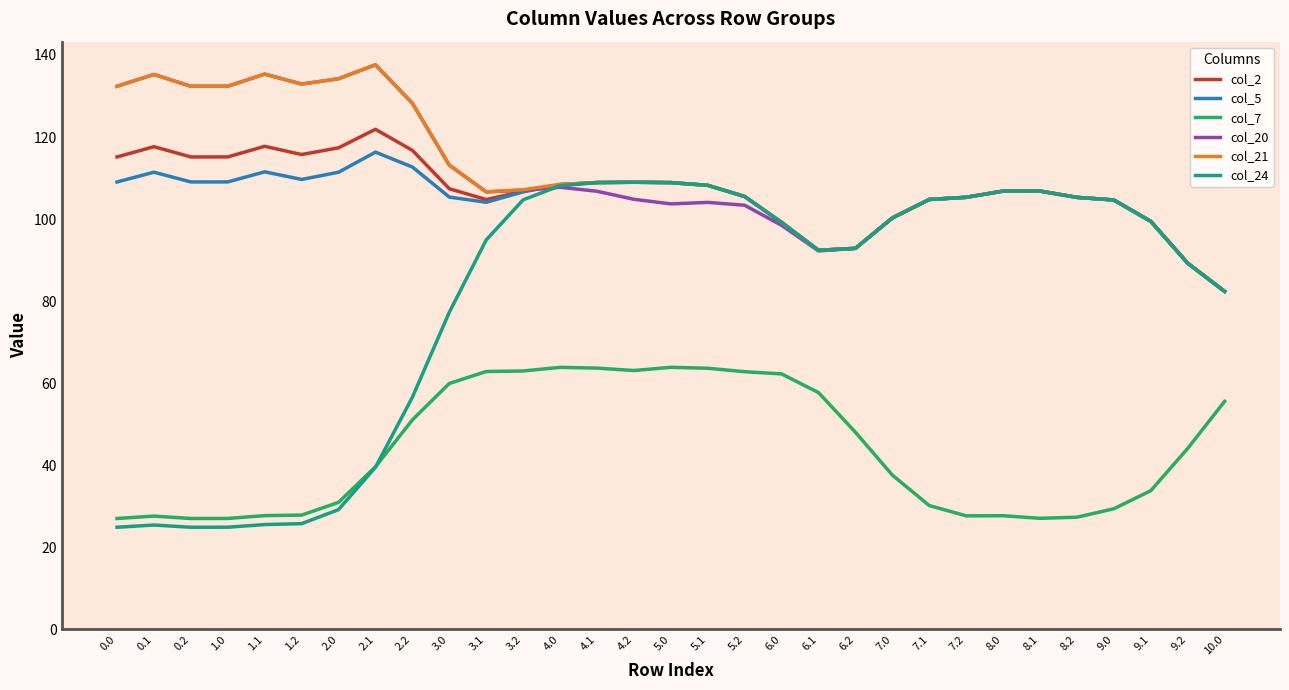

True or false: col_7 and col_21 cross at least once.

False